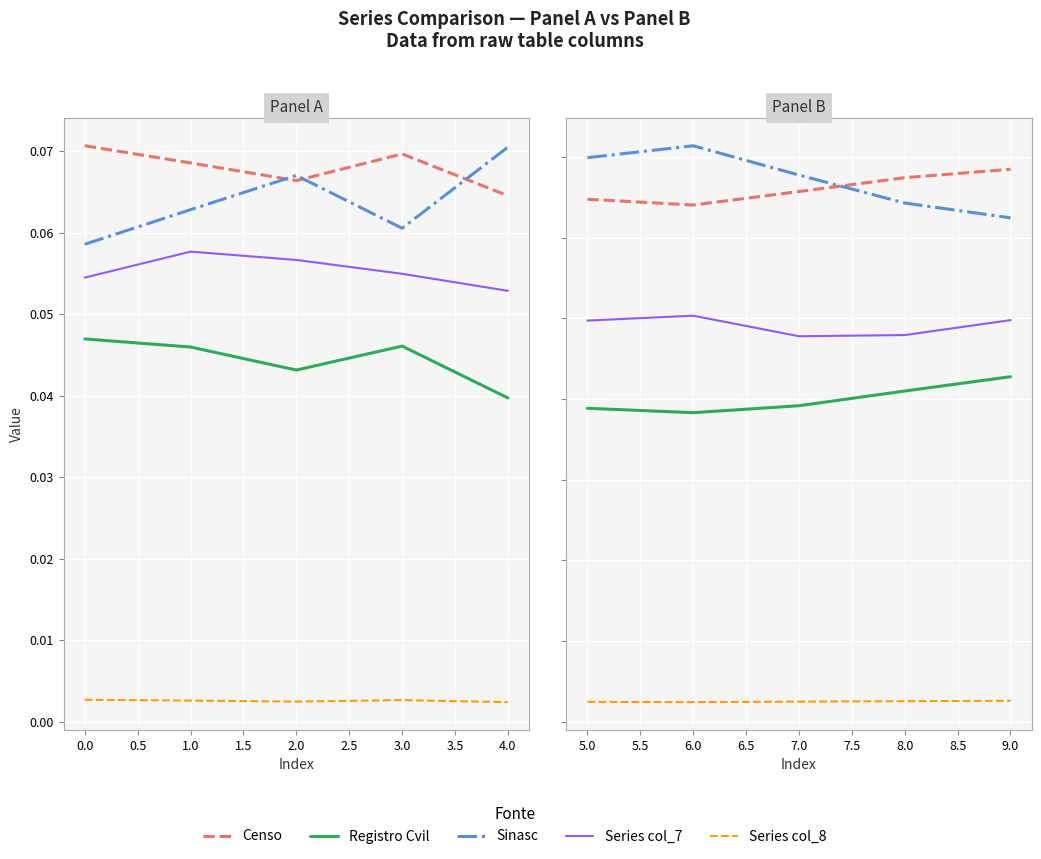

The value of Censo at 9.0 is 0.1. True or false?

True